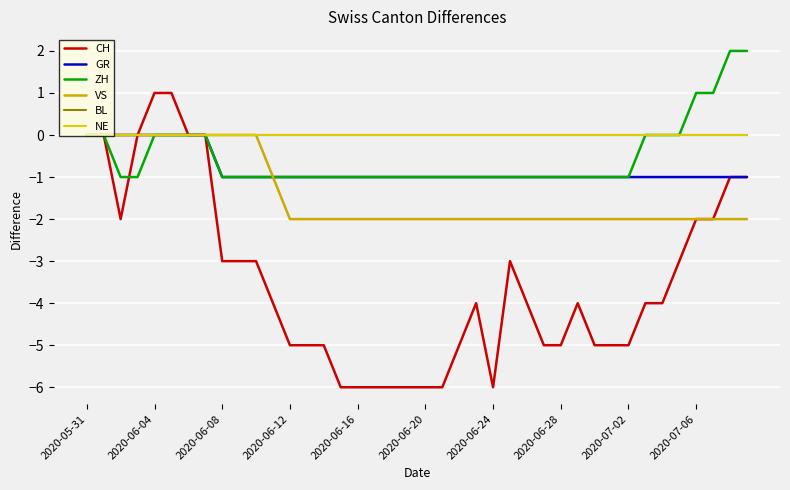

How many lines are shown in the chart?

6